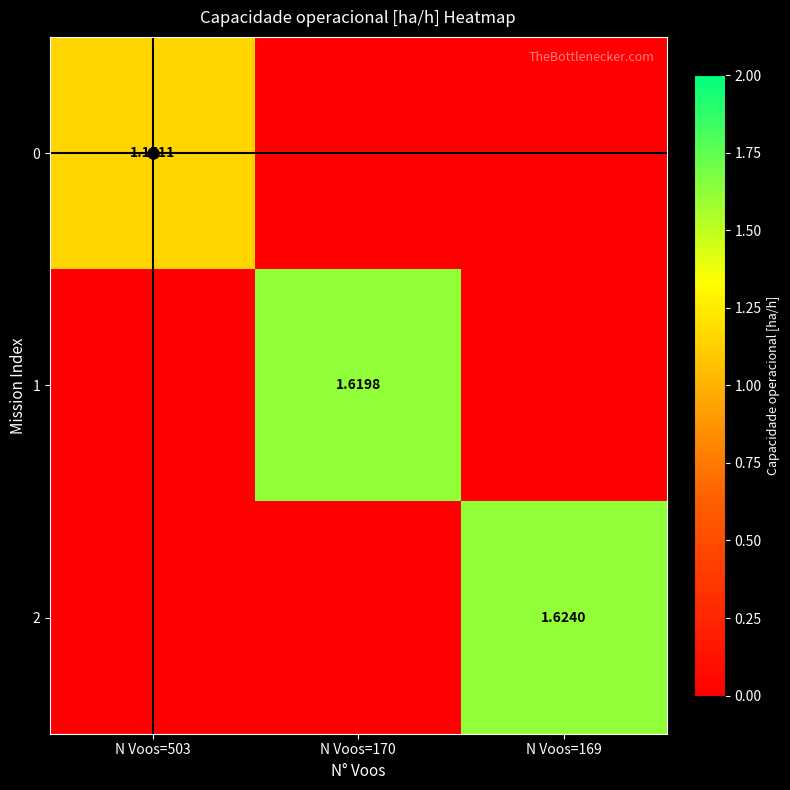

List the labels in order of 1 value, largest first.

N Voos=170, N Voos=503, N Voos=169